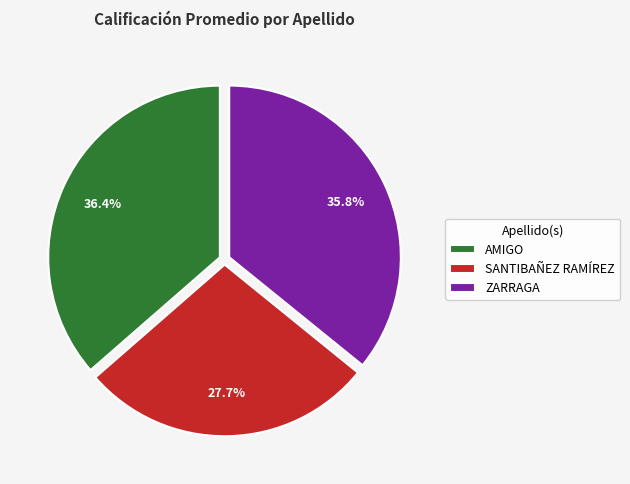

Rank the categories by value from lowest to highest.

SANTIBAÑEZ RAMÍREZ, ZARRAGA, AMIGO